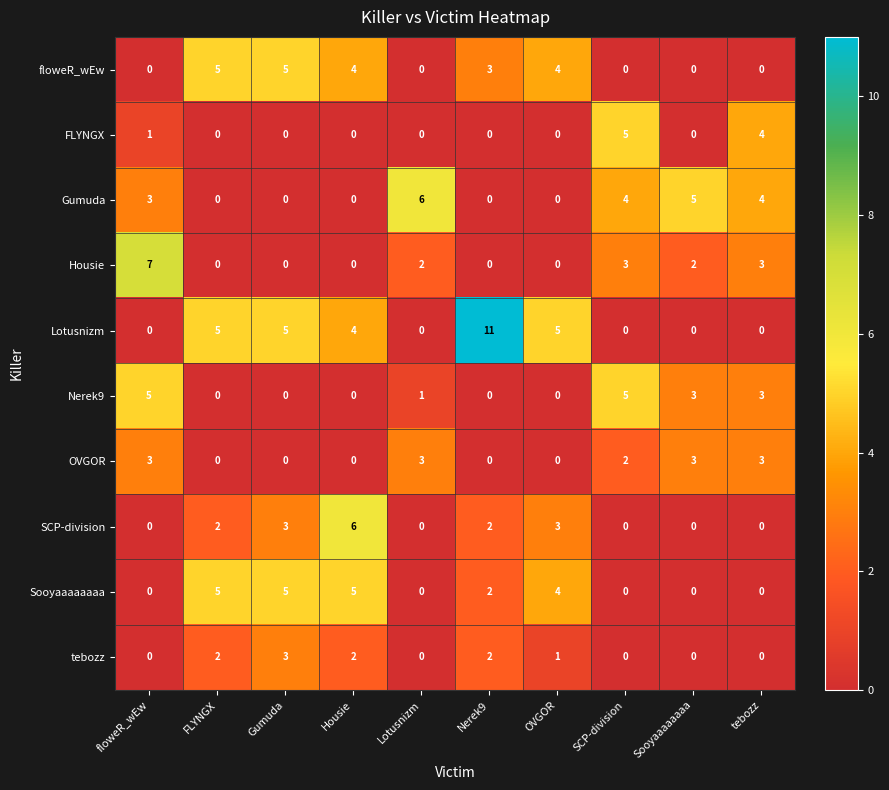

How many values in the Housie series are below 2?

5